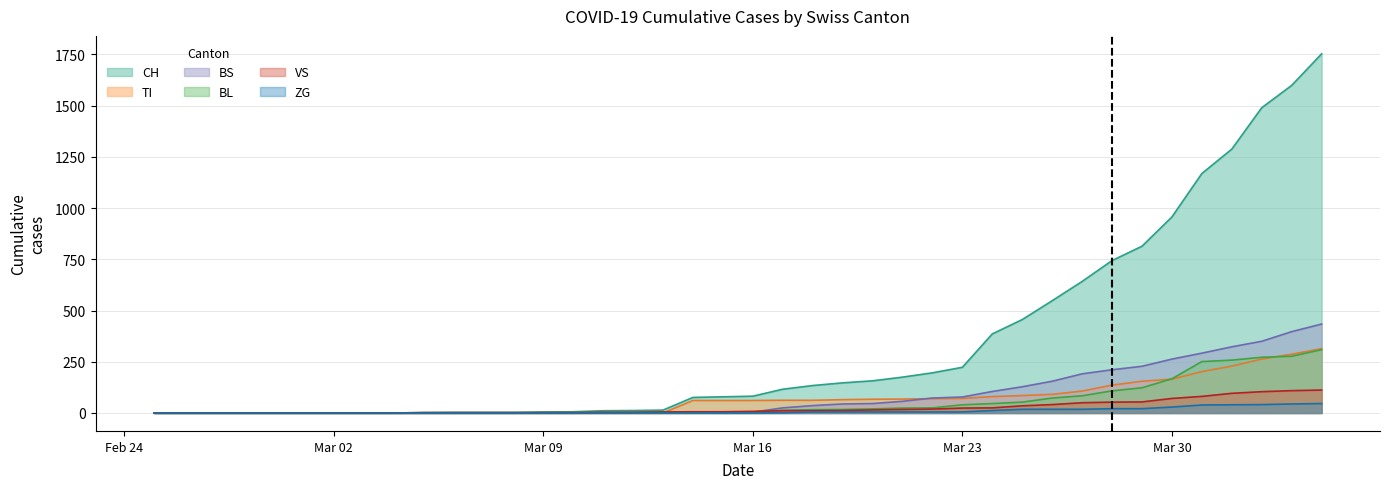

What is the sum of the VS values at 2020-03-07 and 2020-03-11?

5